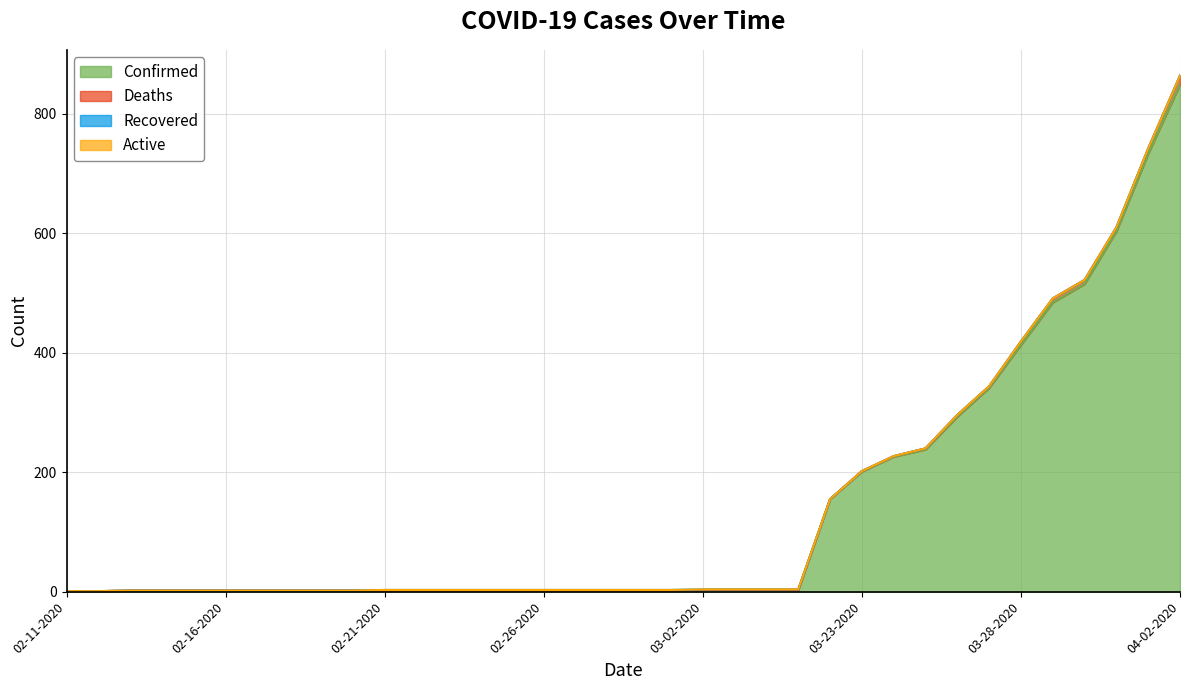

Reading left to right, what are all the values shown in this chart?

Confirmed: 02-11-2020=1	02-12-2020=1	02-13-2020=2	02-14-2020=2	02-15-2020=2	02-16-2020=2	02-17-2020=2	02-18-2020=2	02-19-2020=2	02-20-2020=2	02-21-2020=2	02-22-2020=2	02-23-2020=2	02-24-2020=2	02-25-2020=2	02-26-2020=2	02-27-2020=2	02-28-2020=2	02-29-2020=2	03-01-2020=2	03-02-2020=3	03-03-2020=3	03-04-2020=3	03-05-2020=3	03-22-2020=155	03-23-2020=201	03-24-2020=226	03-25-2020=238	03-26-2020=293	03-27-2020=341	03-28-2020=413	03-29-2020=484	03-30-2020=515	03-31-2020=603	04-01-2020=733	04-02-2020=849
Deaths: 02-11-2020=0	02-12-2020=0	02-13-2020=0	02-14-2020=0	02-15-2020=0	02-16-2020=0	02-17-2020=0	02-18-2020=0	02-19-2020=0	02-20-2020=0	02-21-2020=0	02-22-2020=0	02-23-2020=0	02-24-2020=0	02-25-2020=0	02-26-2020=0	02-27-2020=0	02-28-2020=0	02-29-2020=0	03-01-2020=0	03-02-2020=0	03-03-2020=0	03-04-2020=0	03-05-2020=0	03-22-2020=0	03-23-2020=1	03-24-2020=1	03-25-2020=2	03-26-2020=3	03-27-2020=3	03-28-2020=6	03-29-2020=7	03-30-2020=7	03-31-2020=7	04-01-2020=9	04-02-2020=15
Recovered: 02-11-2020=0	02-12-2020=0	02-13-2020=0	02-14-2020=0	02-15-2020=0	02-16-2020=0	02-17-2020=0	02-18-2020=0	02-19-2020=0	02-20-2020=0	02-21-2020=1	02-22-2020=1	02-23-2020=1	02-24-2020=1	02-25-2020=1	02-26-2020=1	02-27-2020=1	02-28-2020=1	02-29-2020=1	03-01-2020=1	03-02-2020=1	03-03-2020=1	03-04-2020=1	03-05-2020=1	03-22-2020=0	03-23-2020=0	03-24-2020=0	03-25-2020=0	03-26-2020=0	03-27-2020=0	03-28-2020=0	03-29-2020=0	03-30-2020=0	03-31-2020=0	04-01-2020=0	04-02-2020=0
Active: 02-11-2020=0	02-12-2020=0	02-13-2020=0	02-14-2020=0	02-15-2020=0	02-16-2020=0	02-17-2020=0	02-18-2020=0	02-19-2020=0	02-20-2020=0	02-21-2020=0	02-22-2020=0	02-23-2020=0	02-24-2020=0	02-25-2020=0	02-26-2020=0	02-27-2020=0	02-28-2020=0	02-29-2020=0	03-01-2020=0	03-02-2020=0	03-03-2020=0	03-04-2020=0	03-05-2020=0	03-22-2020=0	03-23-2020=0	03-24-2020=0	03-25-2020=0	03-26-2020=0	03-27-2020=0	03-28-2020=0	03-29-2020=0	03-30-2020=0	03-31-2020=0	04-01-2020=0	04-02-2020=0